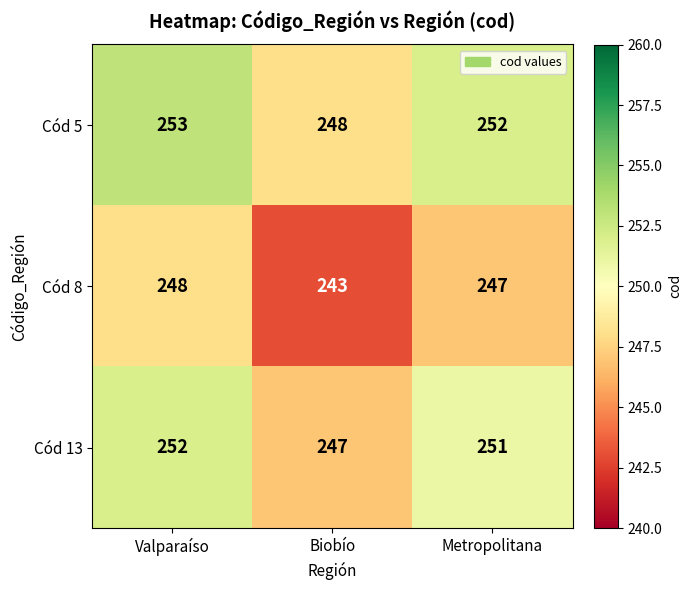

What is the greatest value displayed?

253